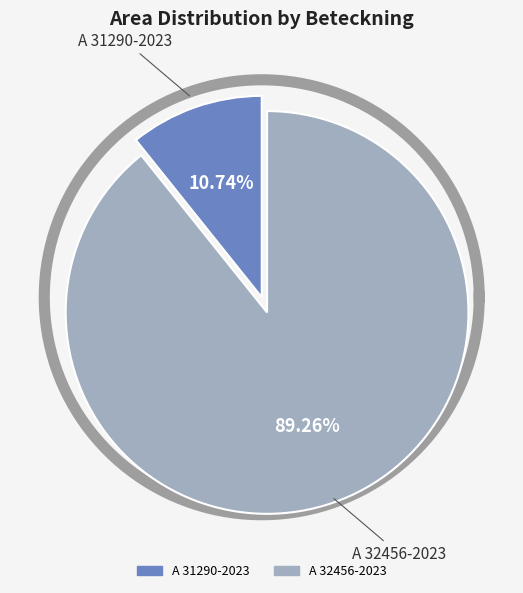

To the nearest percent, what is the average slice percentage?

50%